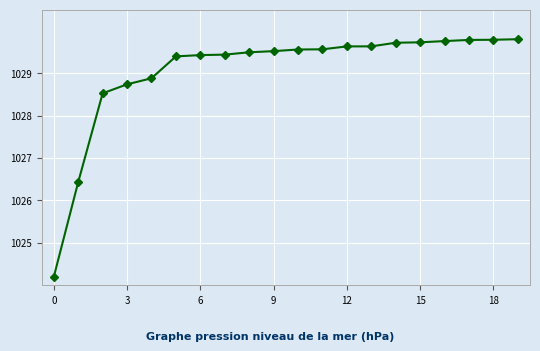

Count the number of data series in this chart.

1